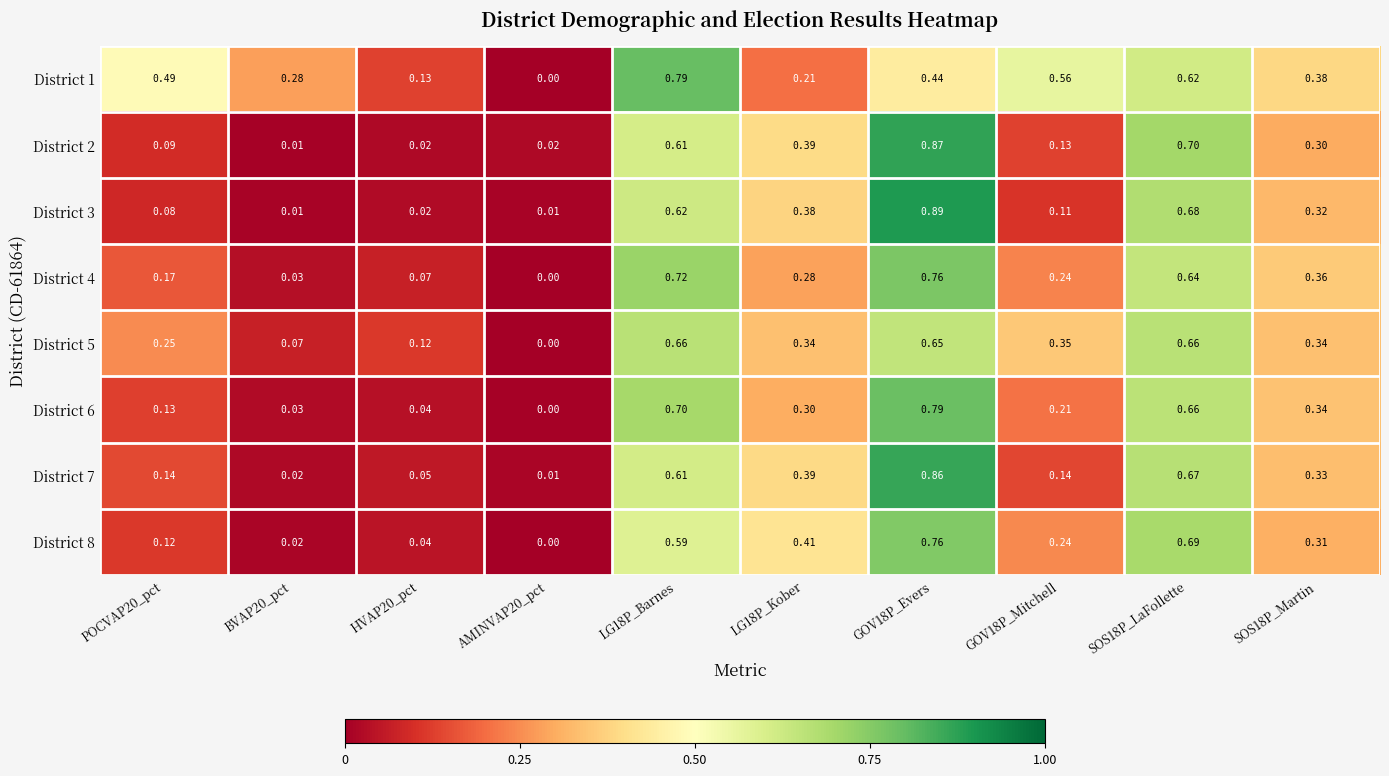

Count the number of data series in this chart.

8